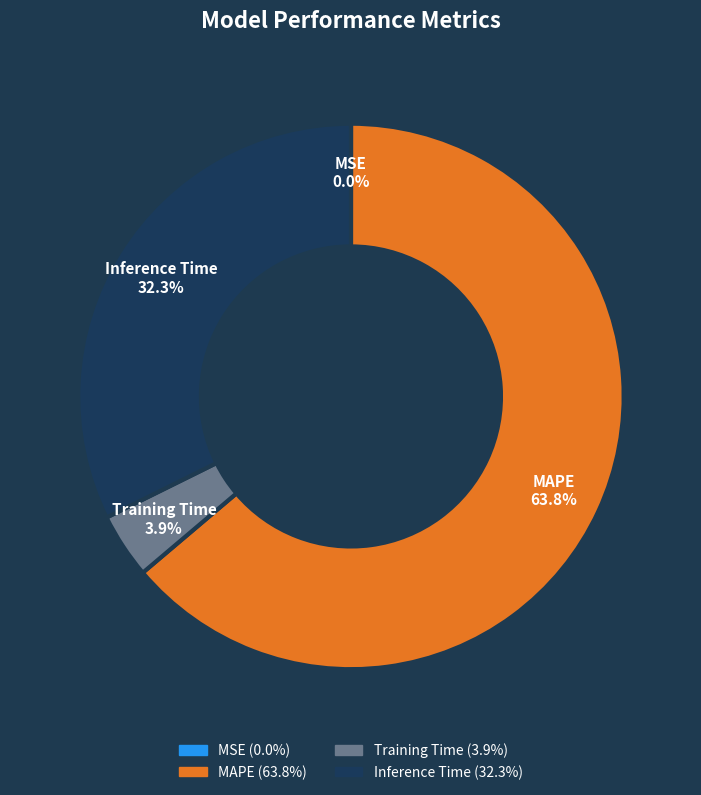

What percentage is the Inference Time slice, to the nearest percent?

32%